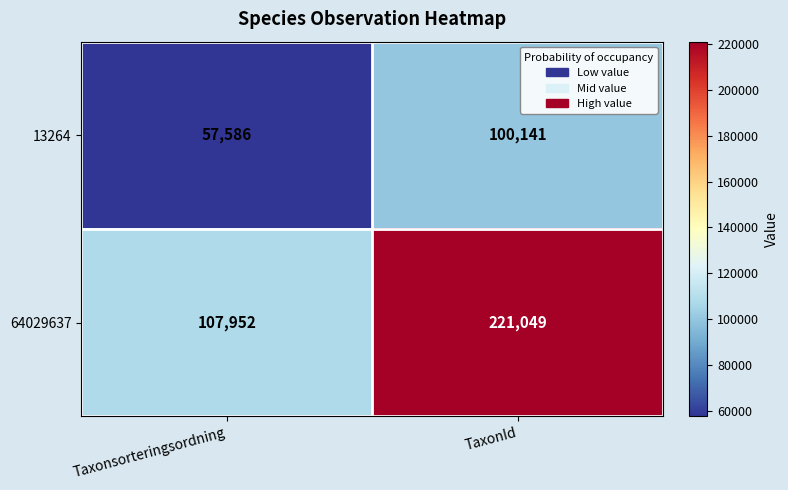

The value of 64029637 at TaxonId is 82127. True or false?

False